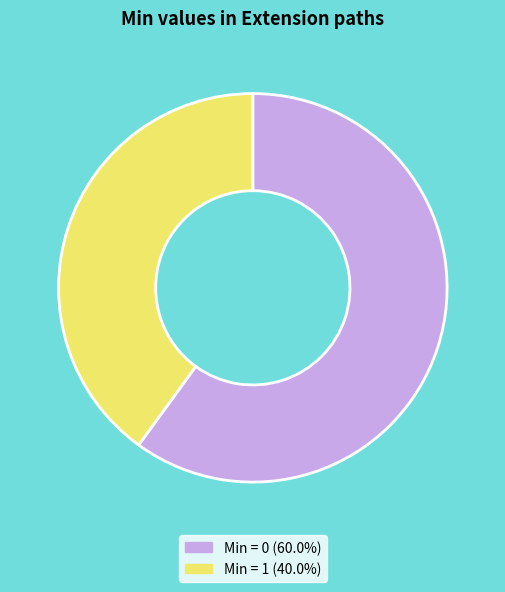

Does any single category account for the majority?

Yes